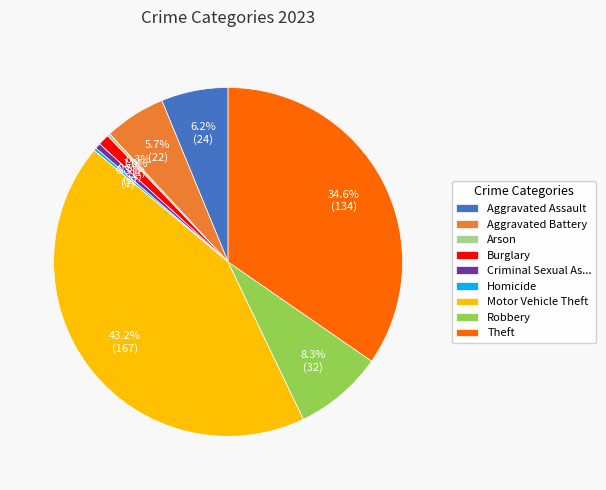

True or false: Motor Vehicle Theft accounts for 37% of the total.

False